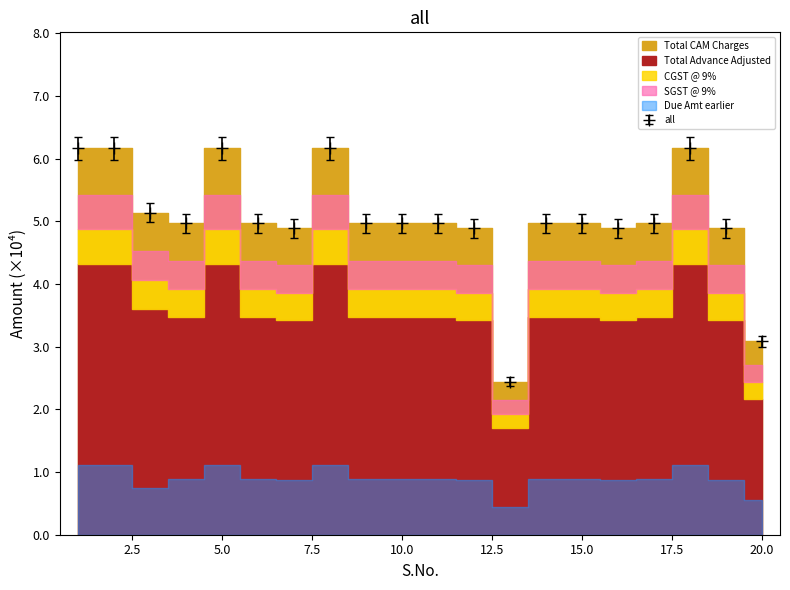

True or false: all has more than 1 interior local peaks.

True